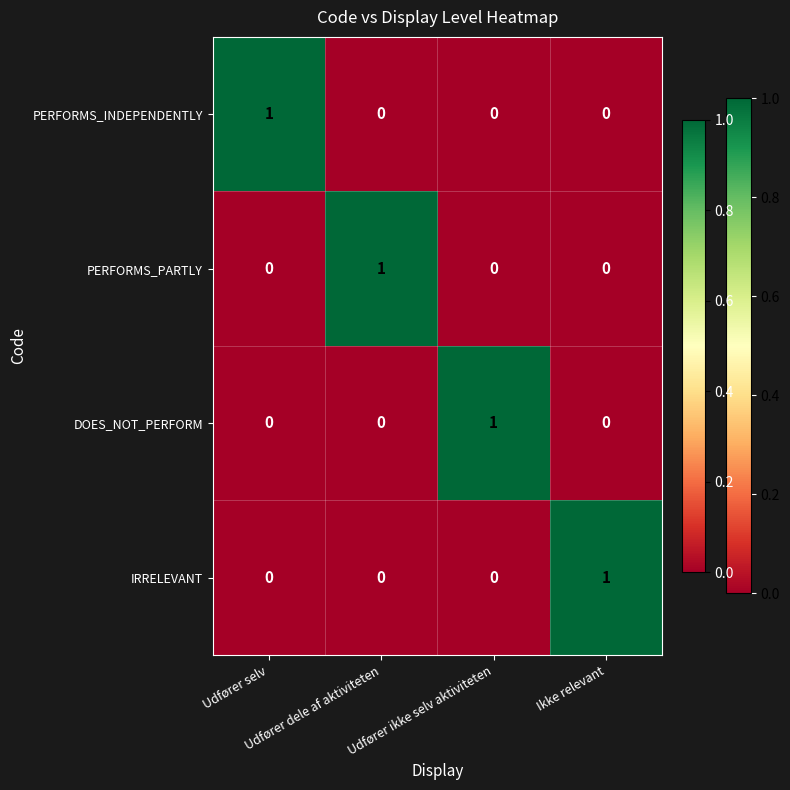

Count the number of categories in the chart.

4